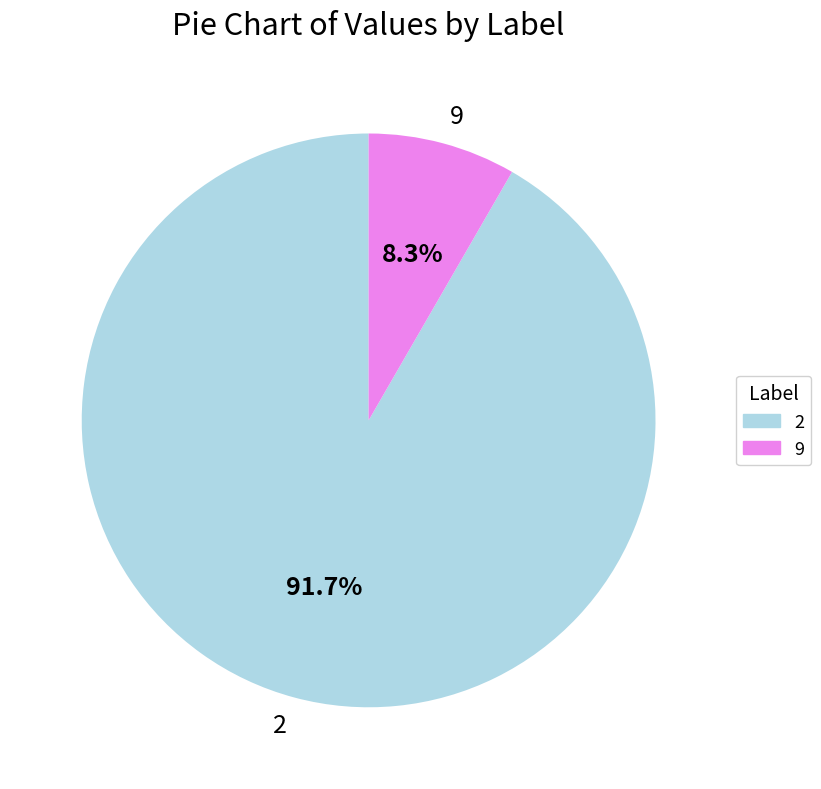

Which category has the smallest portion of the pie?

9